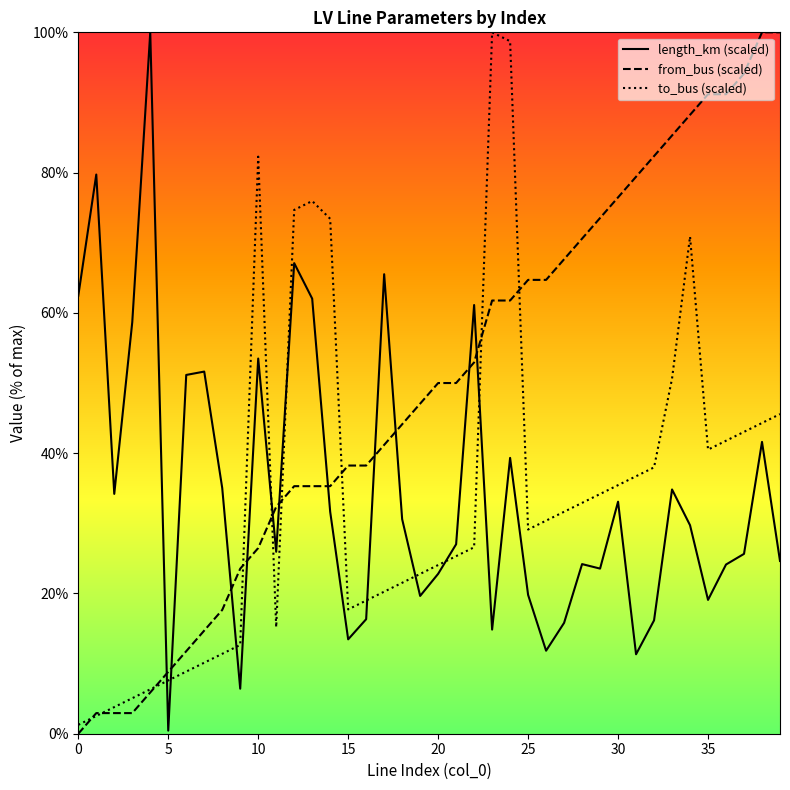

After their last crossing, which series has the higher values: to_bus (scaled) or from_bus (scaled)?

from_bus (scaled)